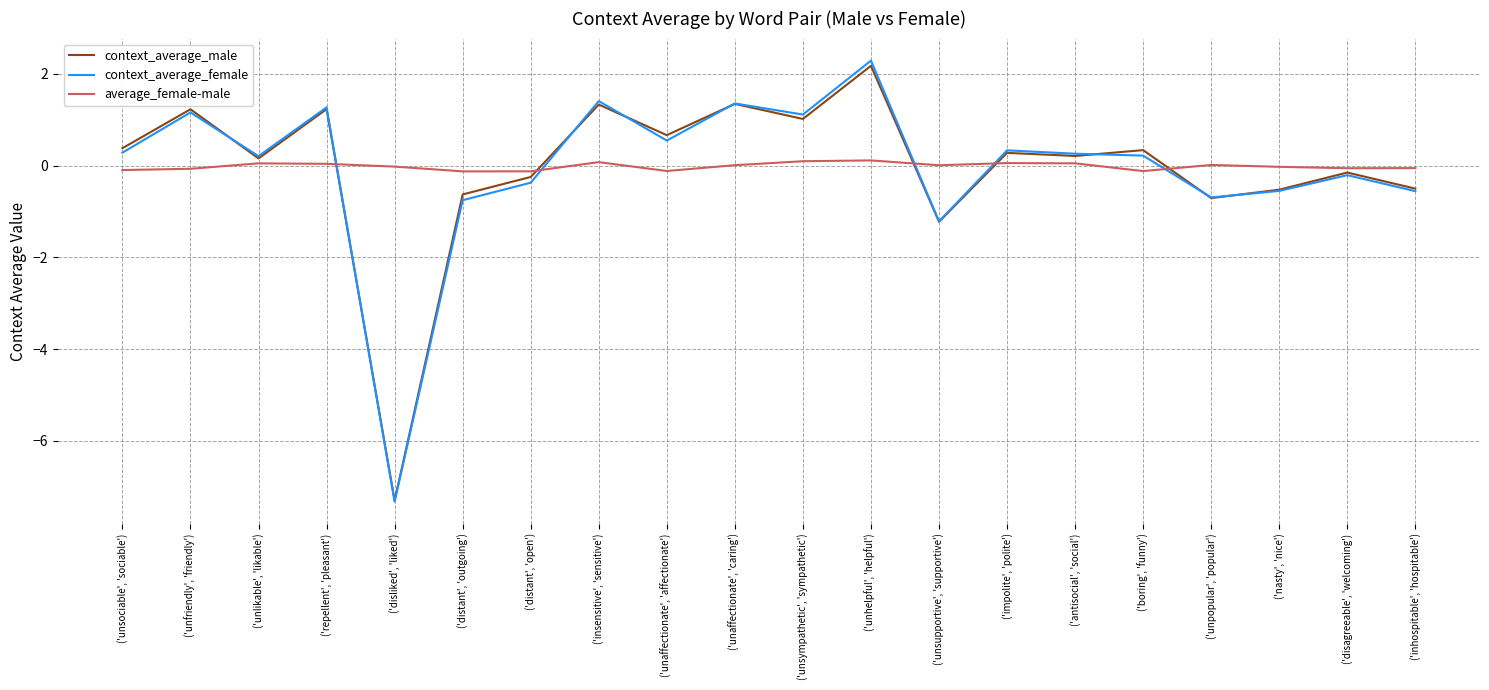

Does the chart display data point markers on the line(s)?

No